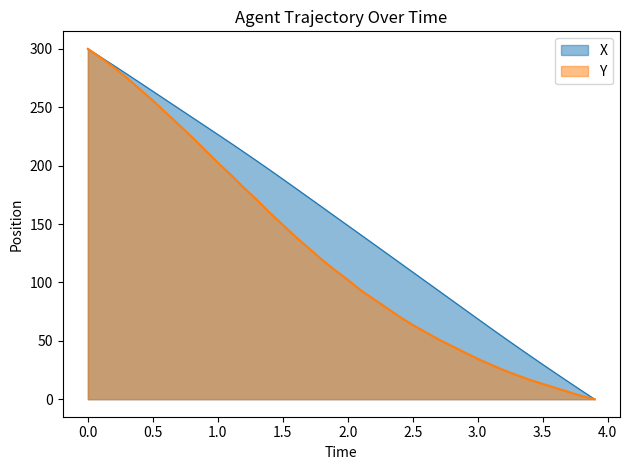

What is the difference between the maximum and minimum values in the X series?

300.0